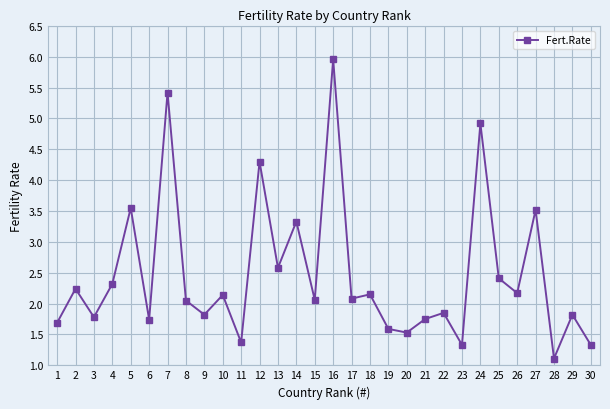

Is this an area chart (filled region under the line)?

No